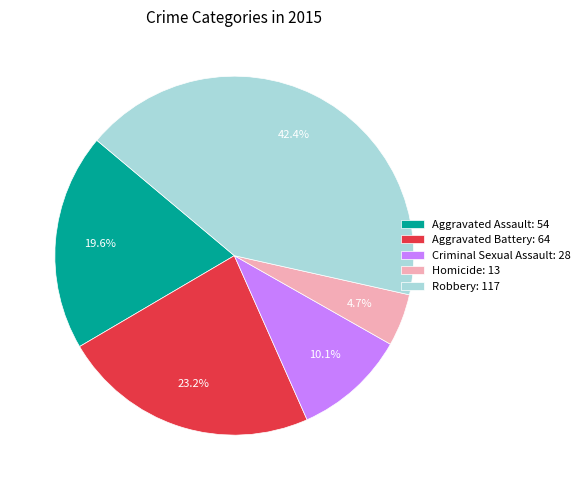

How many segments does this pie chart have?

5